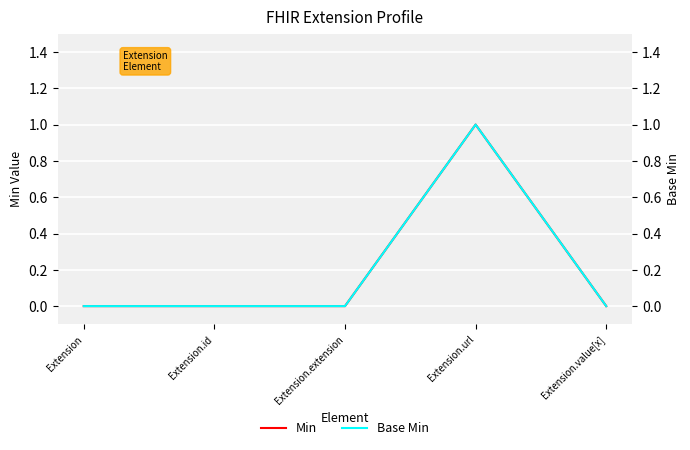

At which category does Min reach its first local peak?

Extension.url